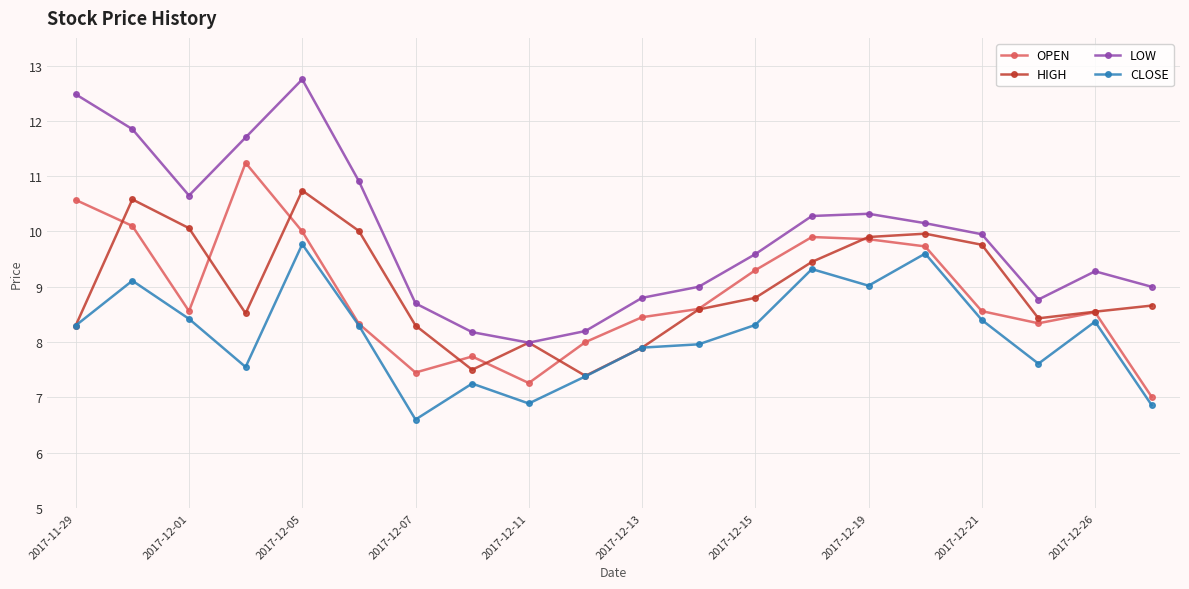

True or false: LOW and CLOSE intersect in this chart.

False